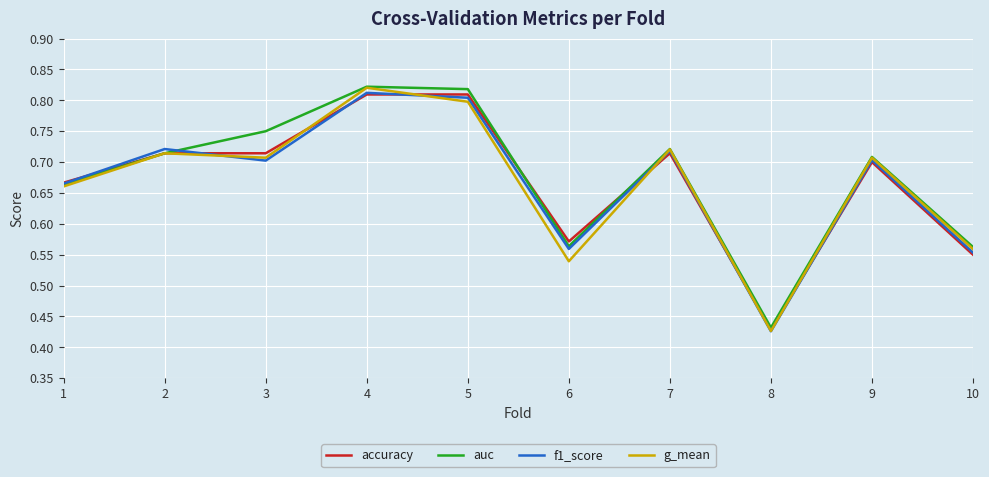

Which series has the largest total across all categories?

auc